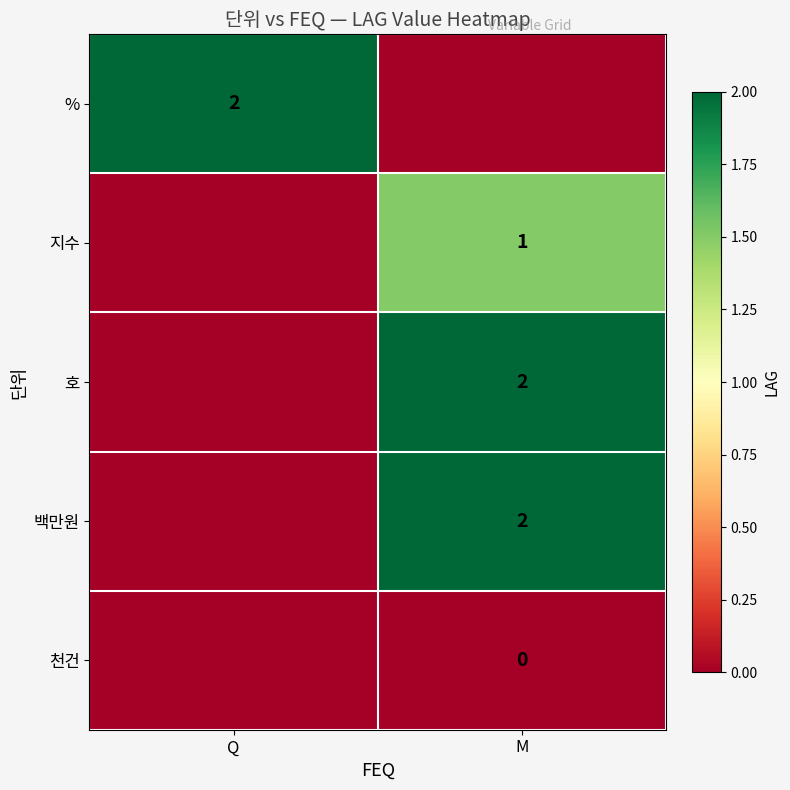

The 호 series shows 1 at M. True or false?

False